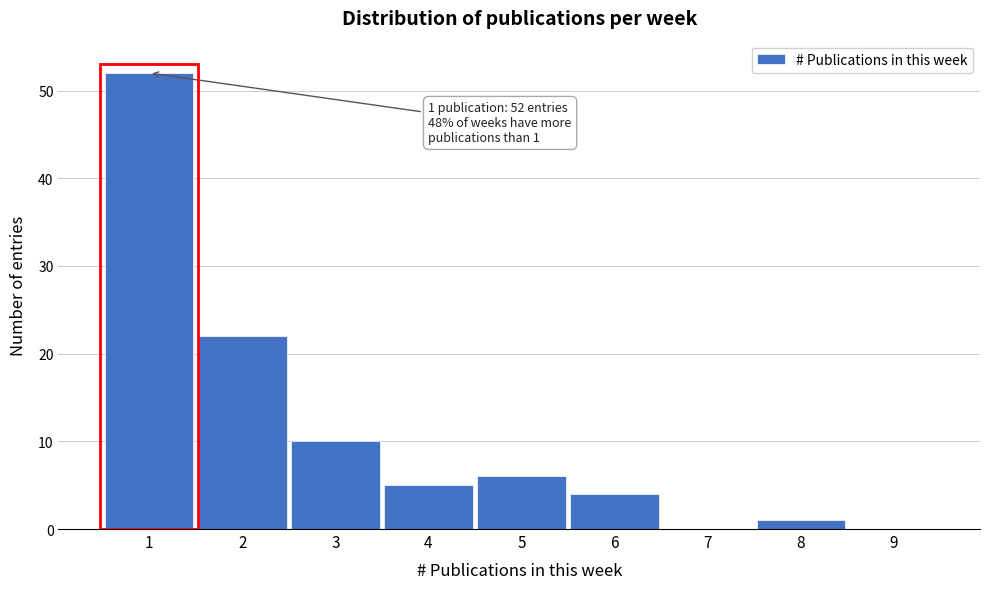

Reading right to left, transcribe all the data shown in this chart.

9=0	8=1	7=0	6=4	5=6	4=5	3=10	2=22	1=52